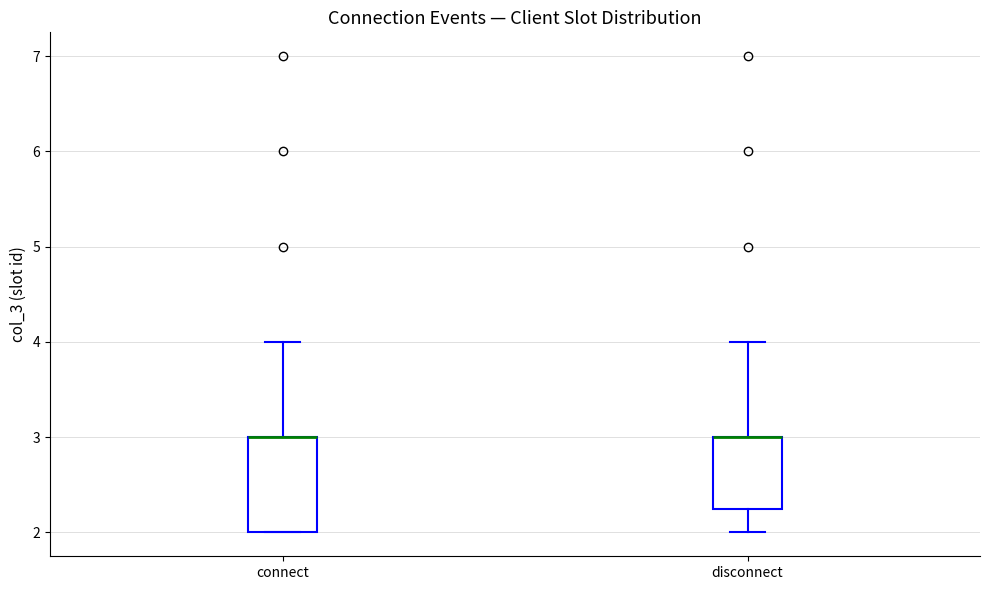

Reading left to right, read every box against the y-axis: the position of its median line, the range the box covers, and the ends of its whiskers. The values are not printed on the chart, so give them approximately, as read against the axis.

connect: median 3.0 (drawn on the box's upper edge), box 2.0 to 3.0, whiskers 2.0 to 4.0
disconnect: median 3.0 (drawn on the box's upper edge), box 2.3 to 3.0, whiskers 2.0 to 4.0